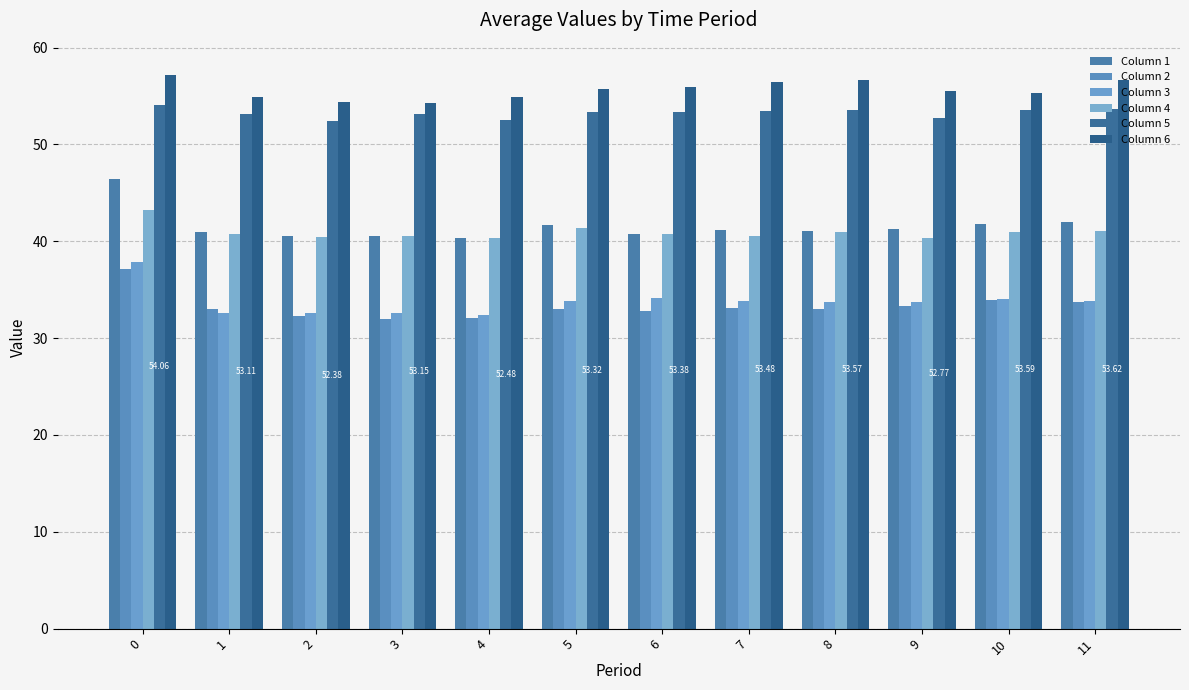

The Column 5 series shows 82.5 at 7. True or false?

False